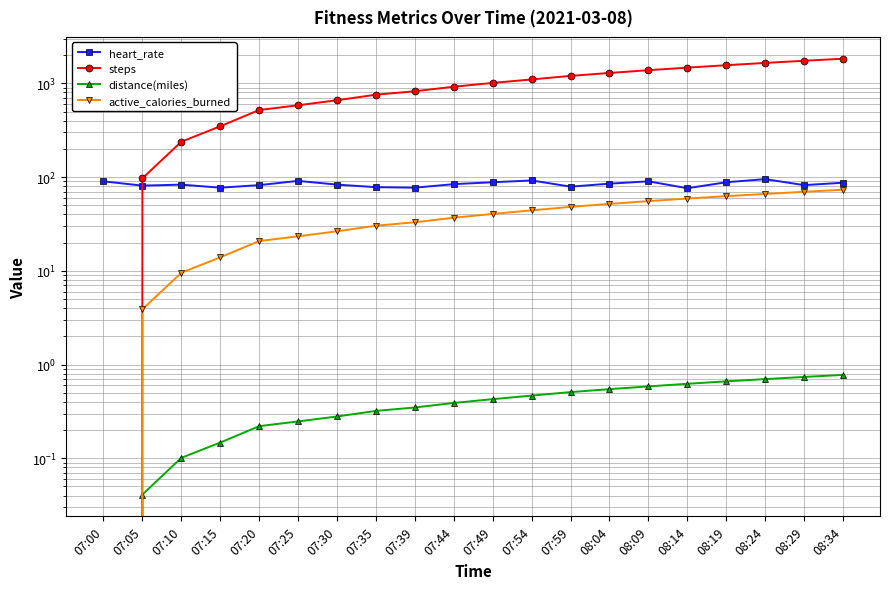

What is the label of the 6th point from the left?

07:25